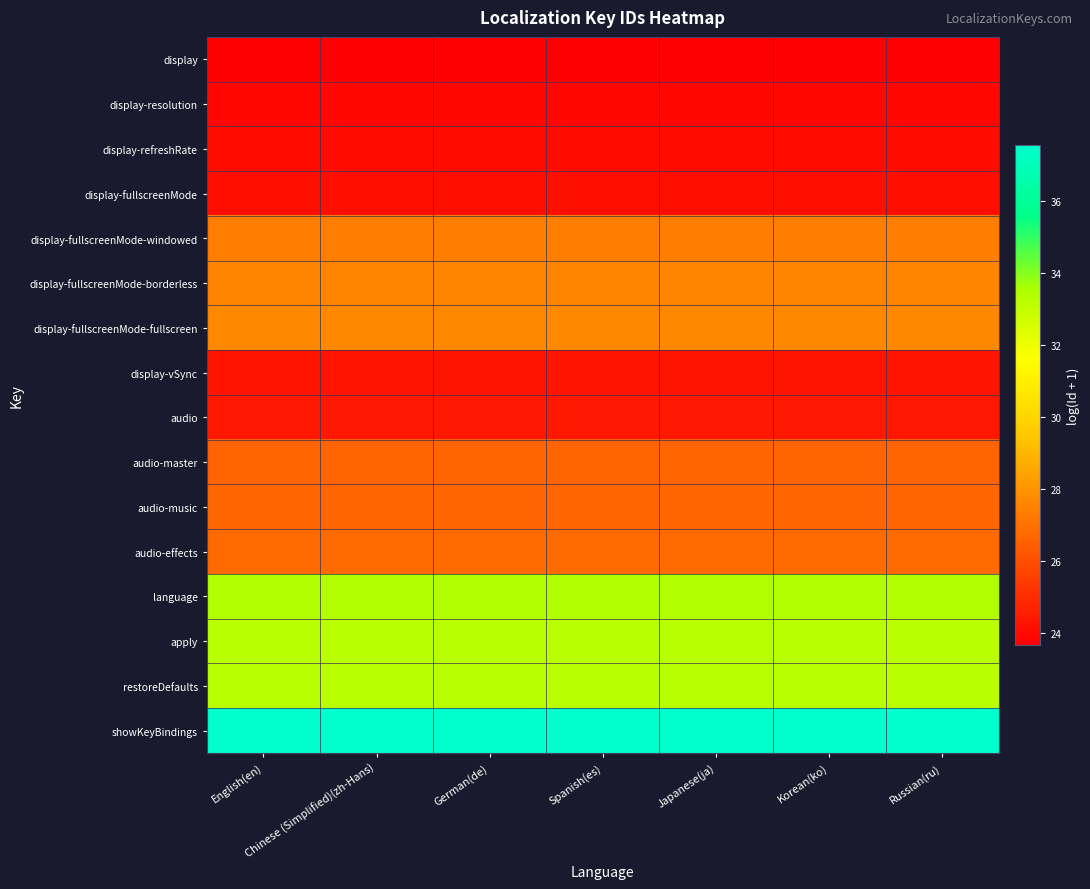

Rank the series at English(en) from lowest to highest value.

display, display-resolution, display-refreshRate, display-fullscreenMode, display-vSync, audio, audio-master, audio-music, audio-effects, display-fullscreenMode-windowed, display-fullscreenMode-borderless, display-fullscreenMode-fullscreen, apply, restoreDefaults, language, showKeyBindings